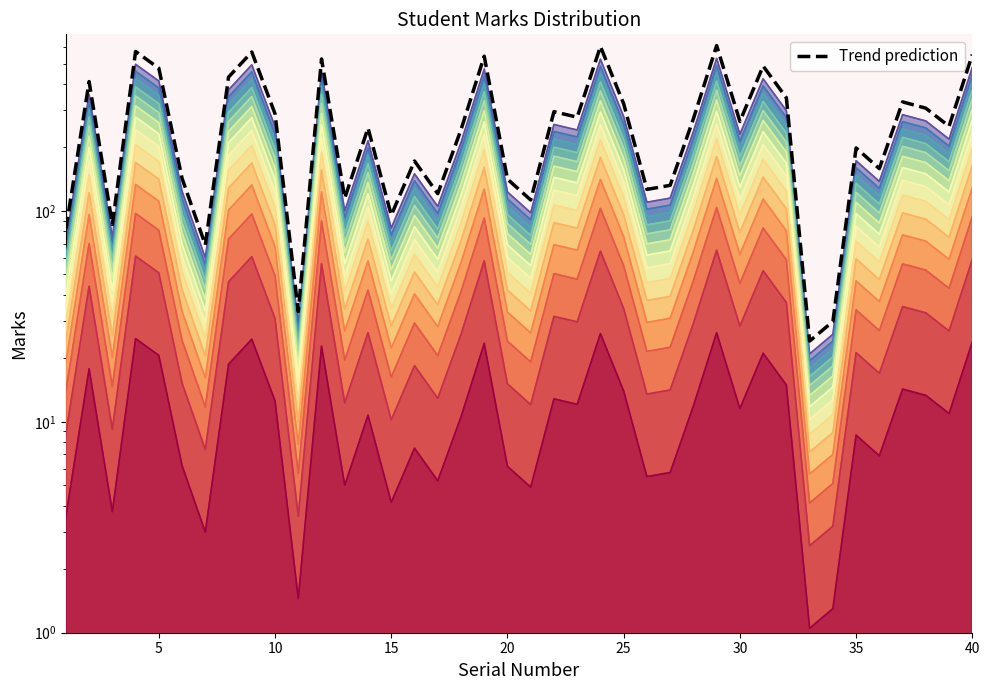

Does the chart have visible grid lines?

No